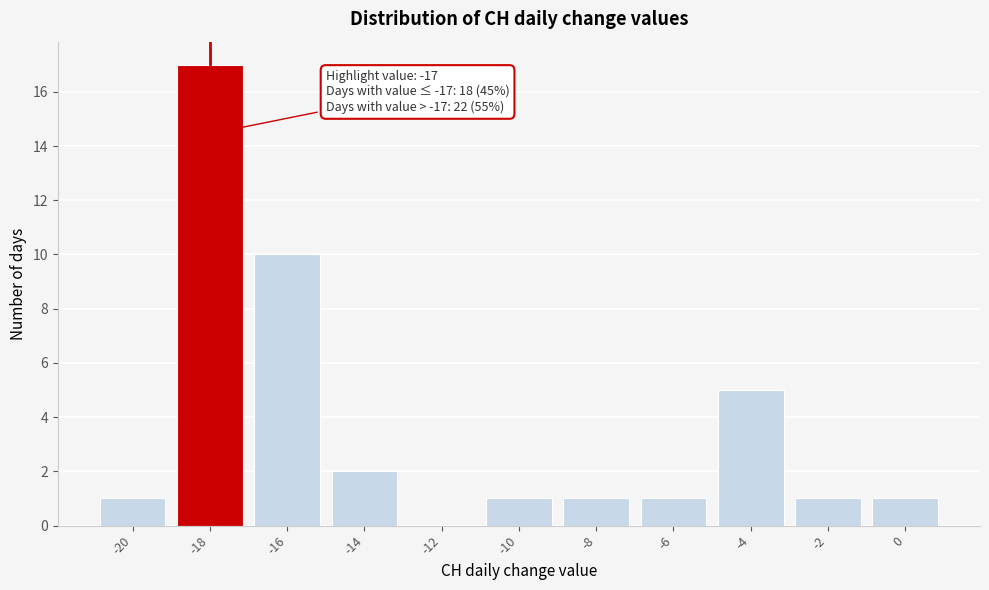

Reading left to right, what are all the values shown in this chart?

-20=1	-18=17	-16=10	-14=2	-12=0	-10=1	-8=1	-6=1	-4=5	-2=1	0=1